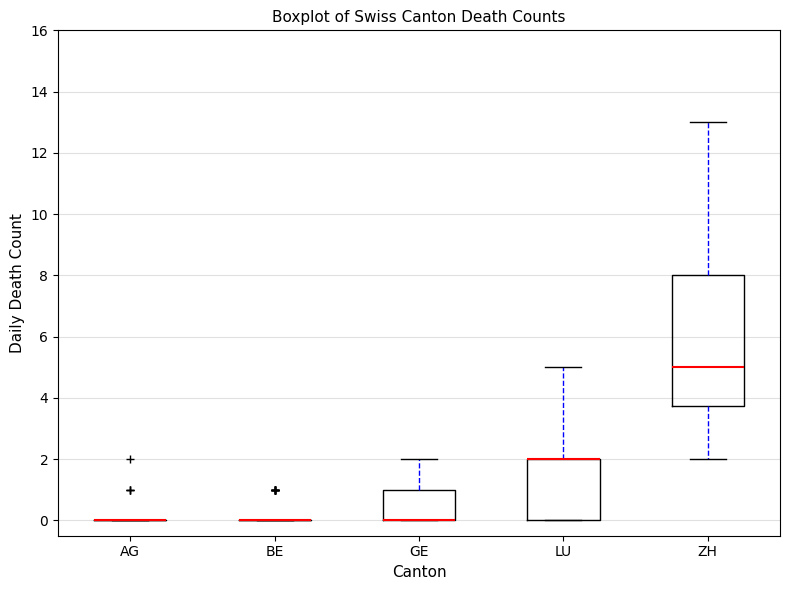

Reading left to right, read every box against the y-axis: the position of its median line, the range the box covers, and the ends of its whiskers. The values are not printed on the chart, so give them approximately, as read against the axis.

AG: box collapsed to a line at 0.0, whiskers 0.0 to 0.0
BE: box collapsed to a line at 0.0, whiskers 0.0 to 0.0
GE: median 0.0 (drawn on the box's lower edge), box 0.0 to 1.0, whiskers 0.0 to 2.0
LU: median 2.0 (drawn on the box's upper edge), box 0.0 to 2.0, whiskers 0.0 to 5.0
ZH: median 5.0, box 3.8 to 8.0, whiskers 2.0 to 13.0